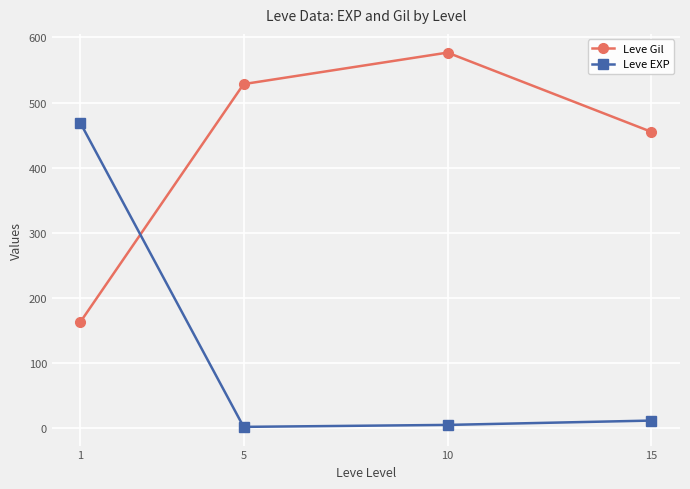

How many times do Leve EXP and Leve Gil cross each other?

1